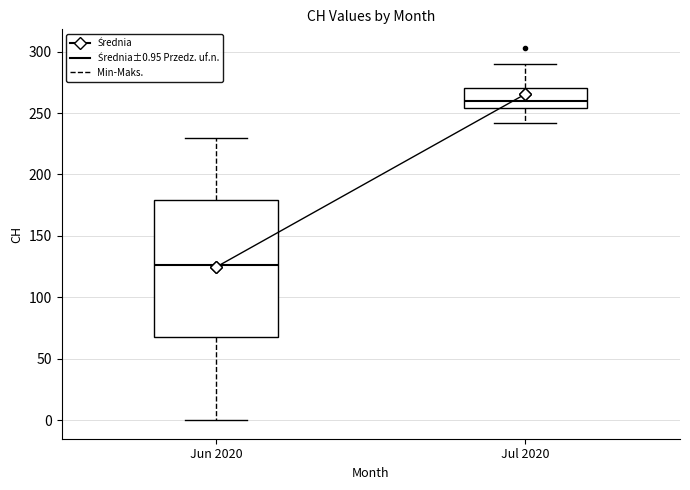

Reading left to right, transcribe this box plot: for each box, give where its median line is, the range the box spans, and where its two whiskers end, as read against the y-axis. The values are not printed on the chart, so give them approximately, as read against the axis.

Jun 2020: median 125, box 70 to 180, whiskers 0 to 230
Jul 2020: median 260, box 255 to 270, whiskers 240 to 290